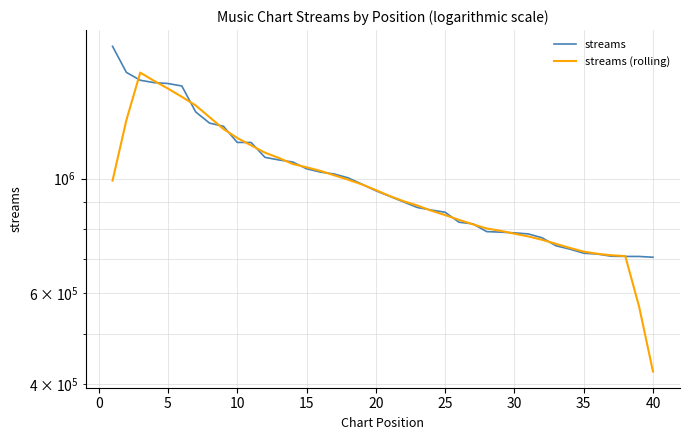

What is the difference between the maximum and minimum values in the streams (rolling) series?

1179205.2